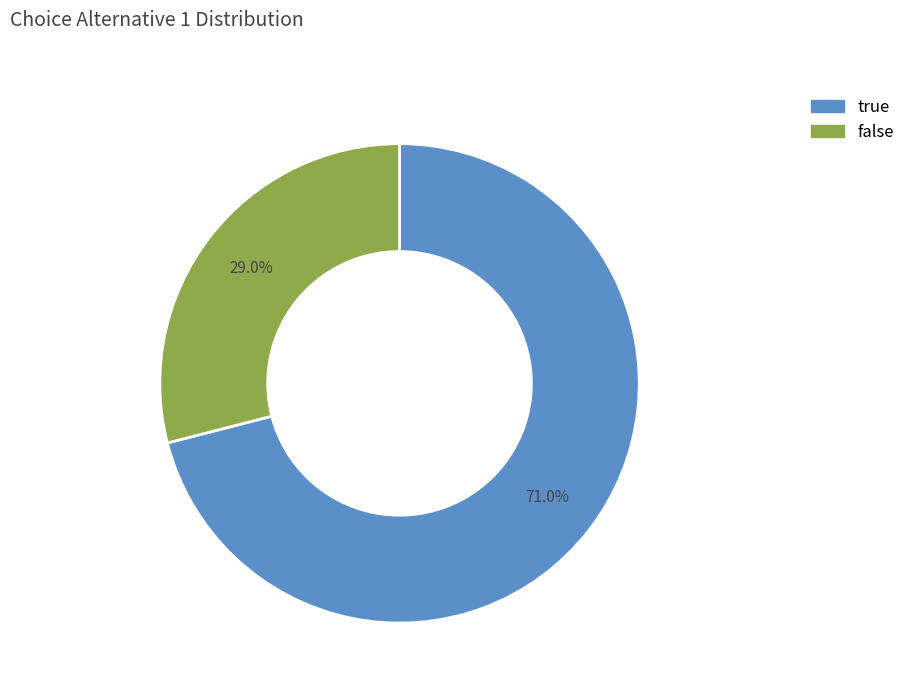

What is the smallest slice in the pie chart?

false